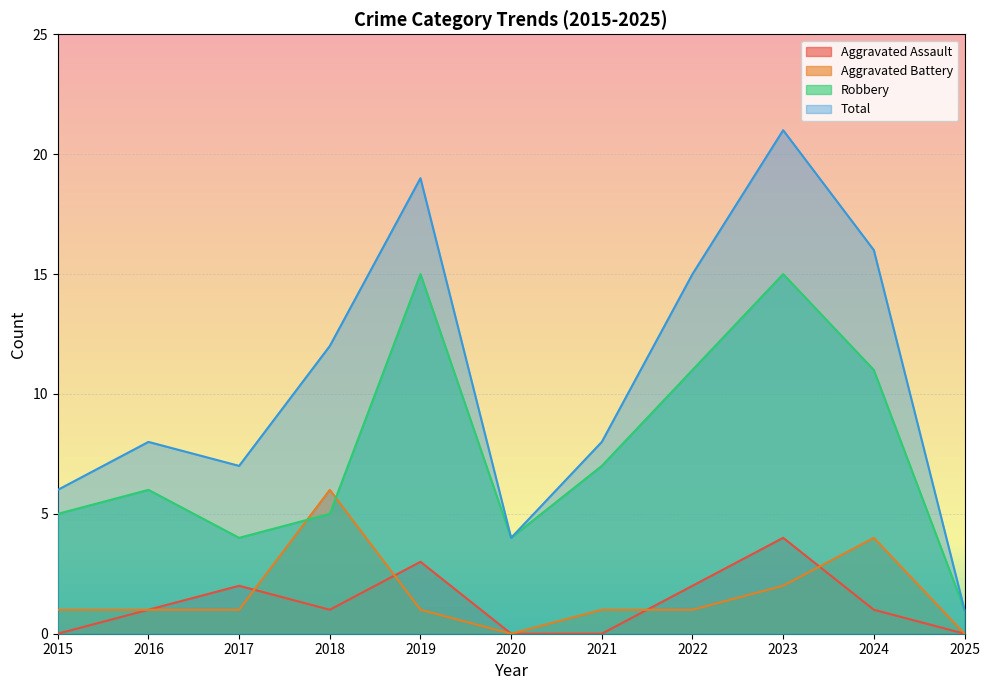

What is the difference between the Aggravated Assault values at 2025 and 2019?

3